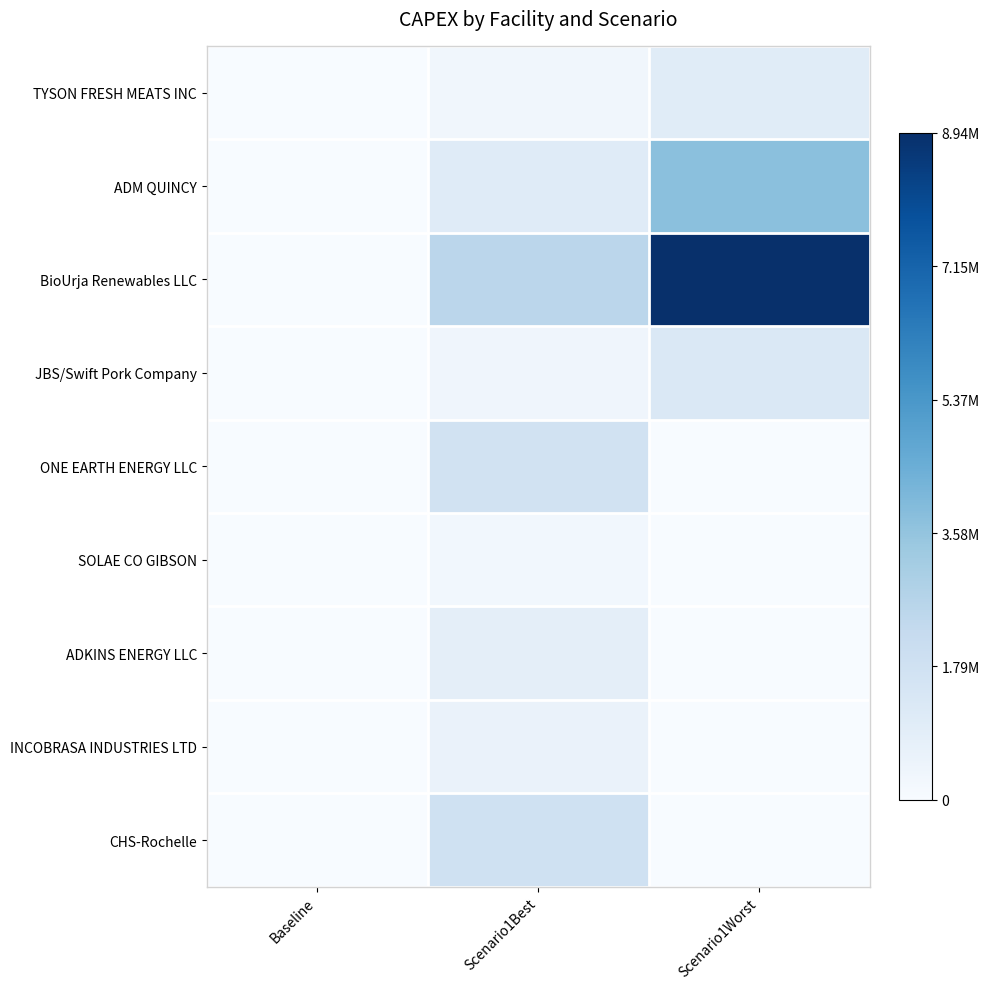

Which series has the largest range (max minus min)?

BioUrja Renewables LLC